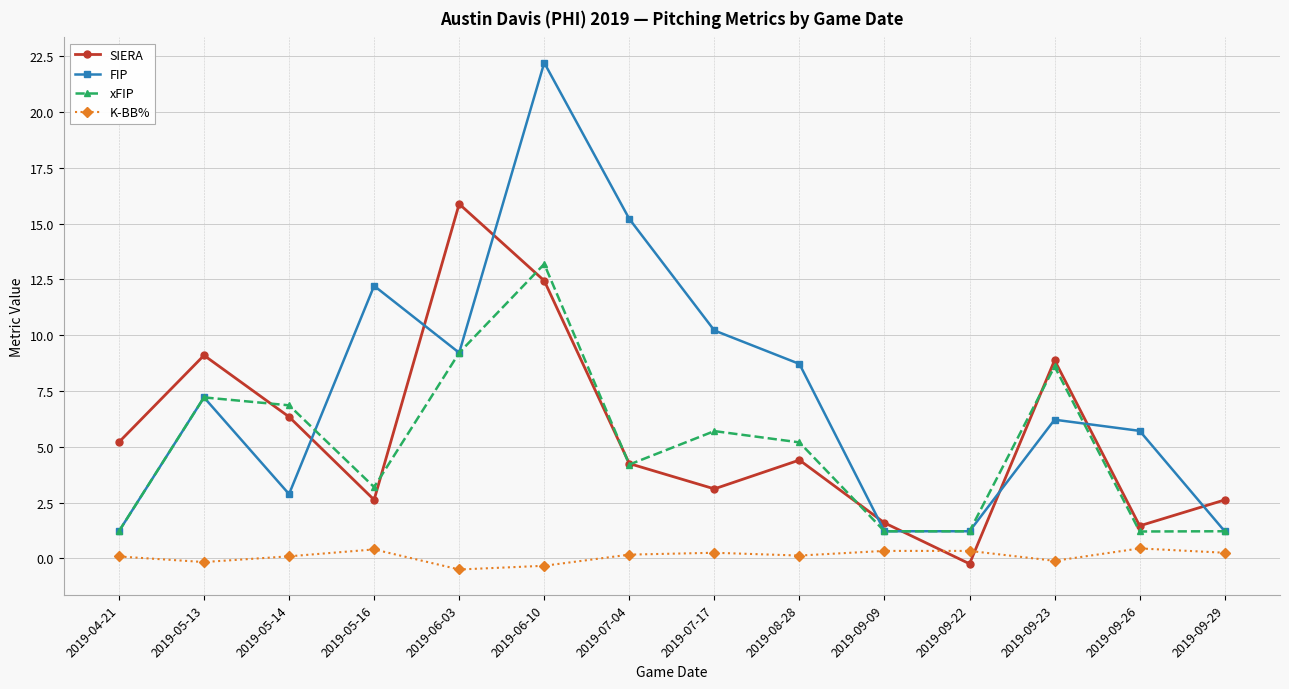

Which series changed the most between 2019-06-03 and 2019-09-26?

SIERA